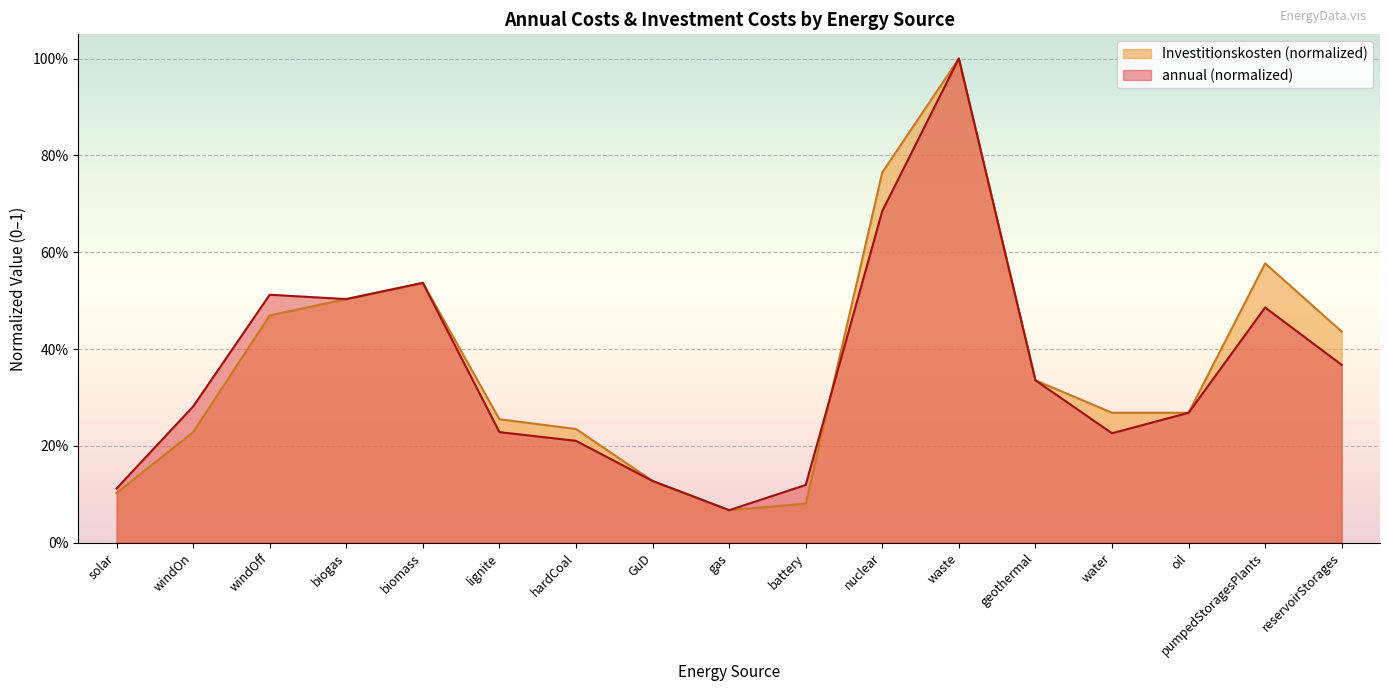

What is the maximum value for Investitionskosten?

1.0